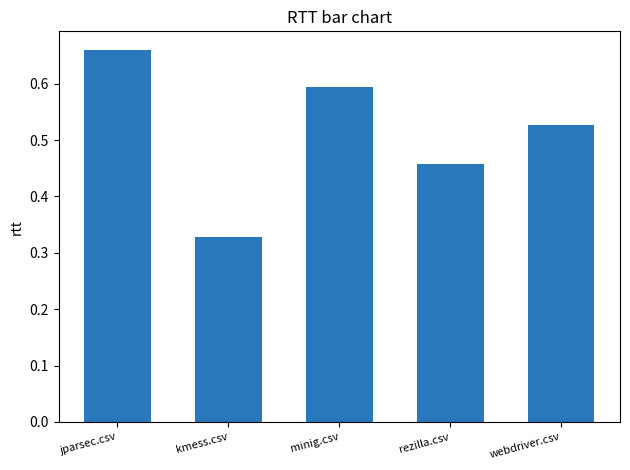

At which category does the chart reach its minimum across all series?

kmess.csv